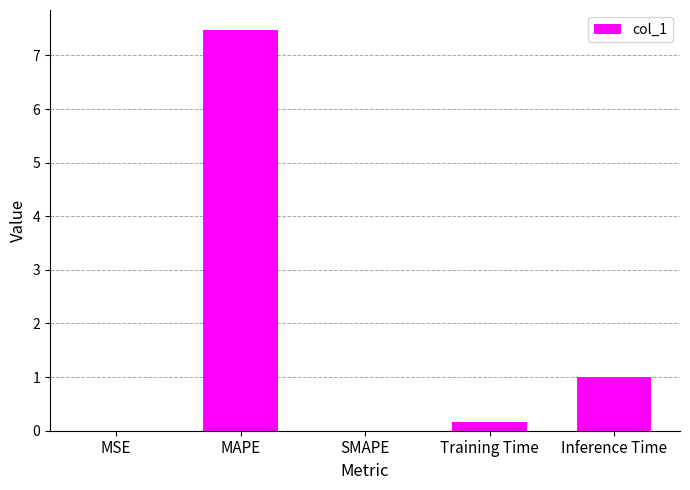

What is the maximum value shown in the chart?

7.5